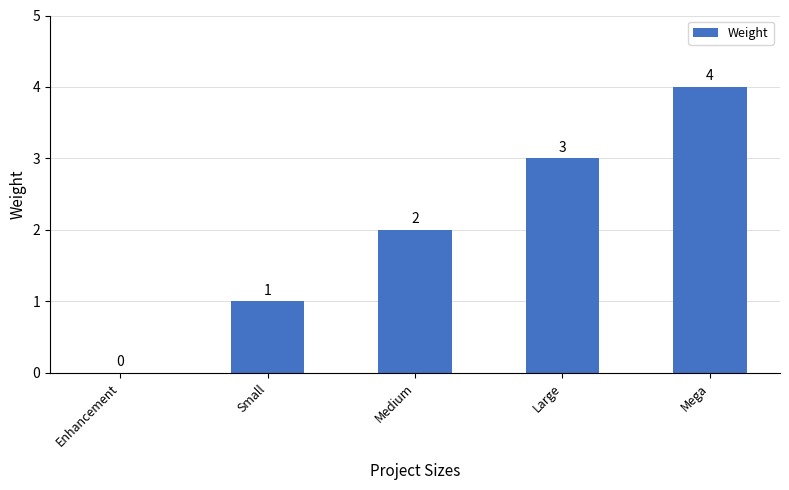

Which has a higher value, Enhancement or Medium?

Medium